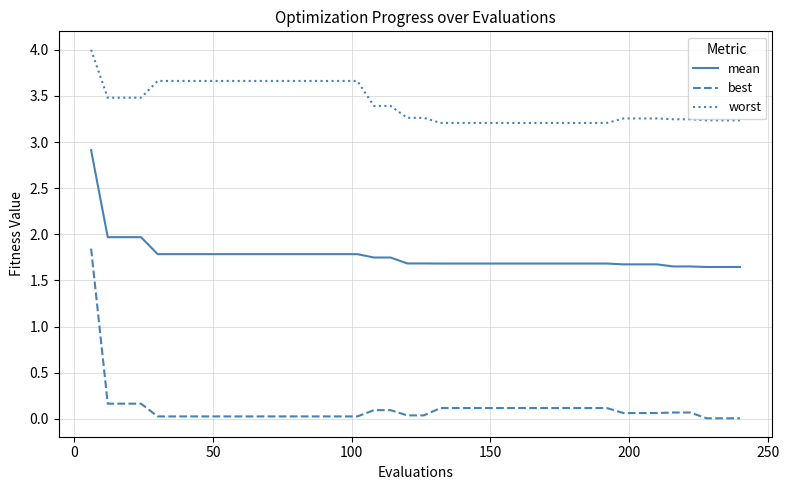

Which series has the widest spread of values?

best